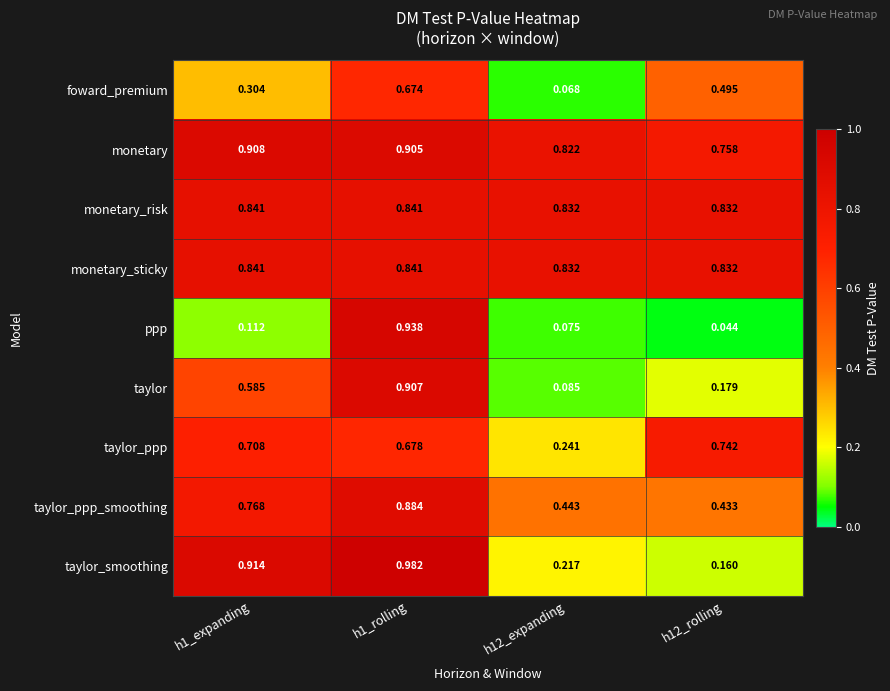

Which series has the largest total across all categories?

monetary